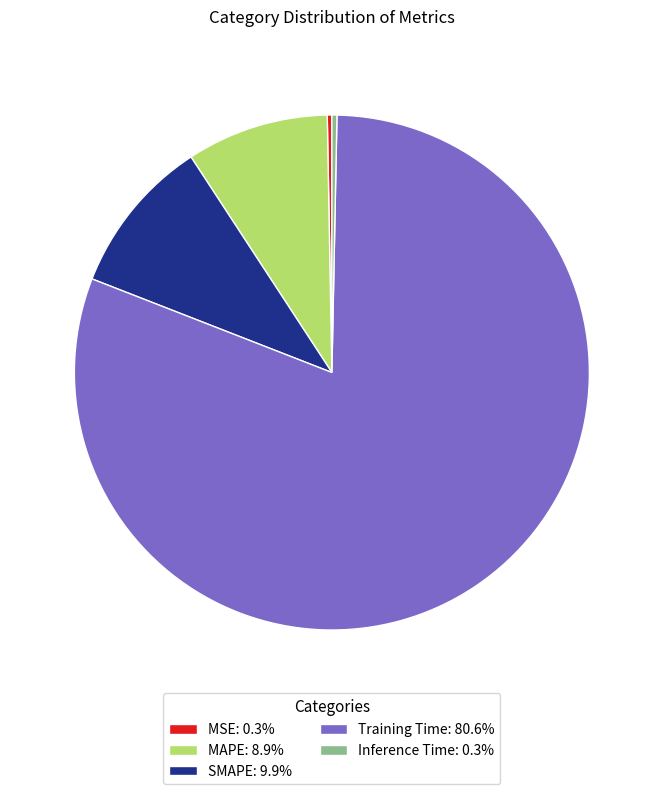

Do Inference Time: 0.3% and SMAPE: 9.9% together represent more than half of the pie?

No